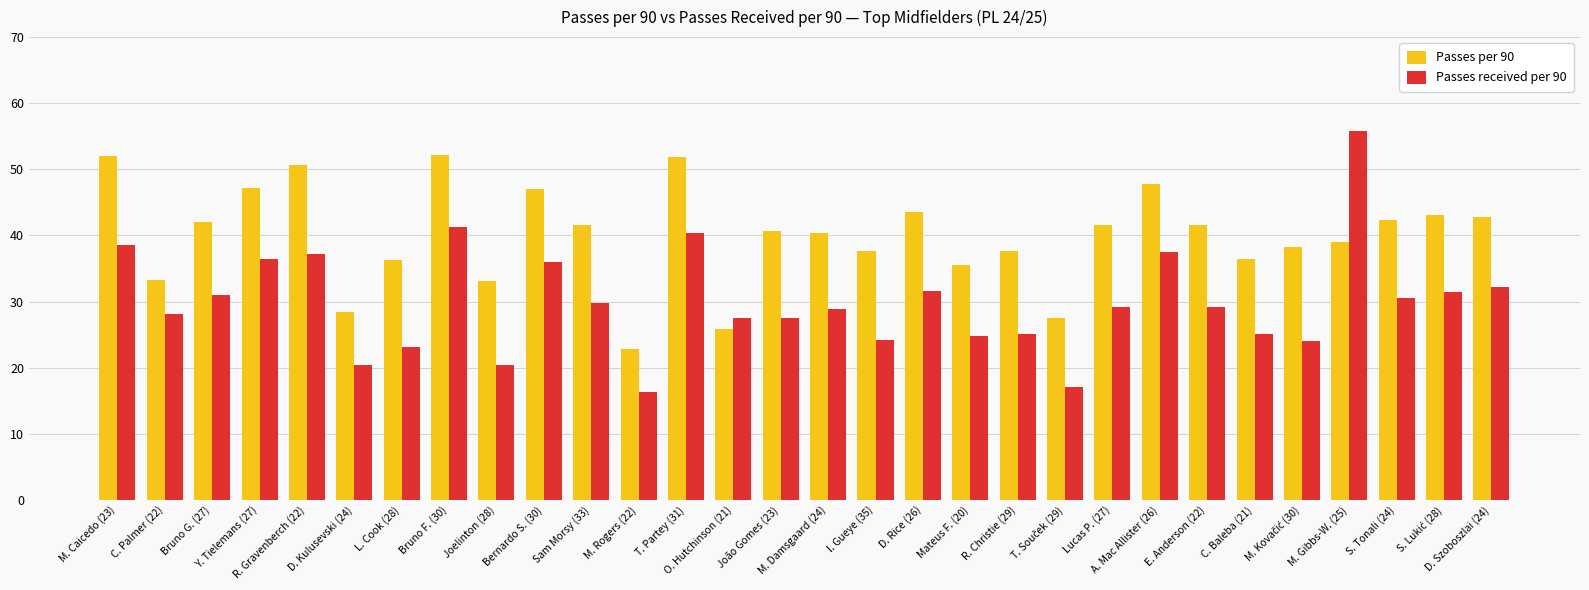

Count the number of categories in the chart.

30